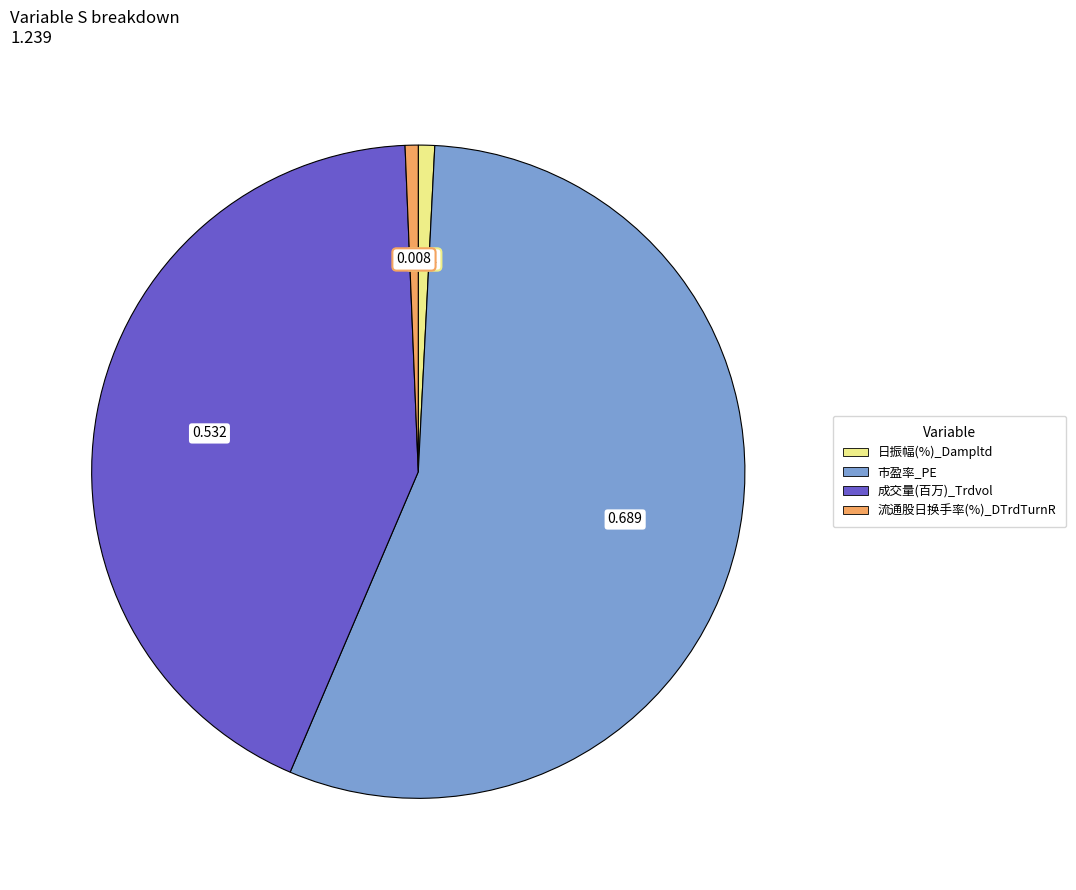

Does any single category account for the majority?

Yes